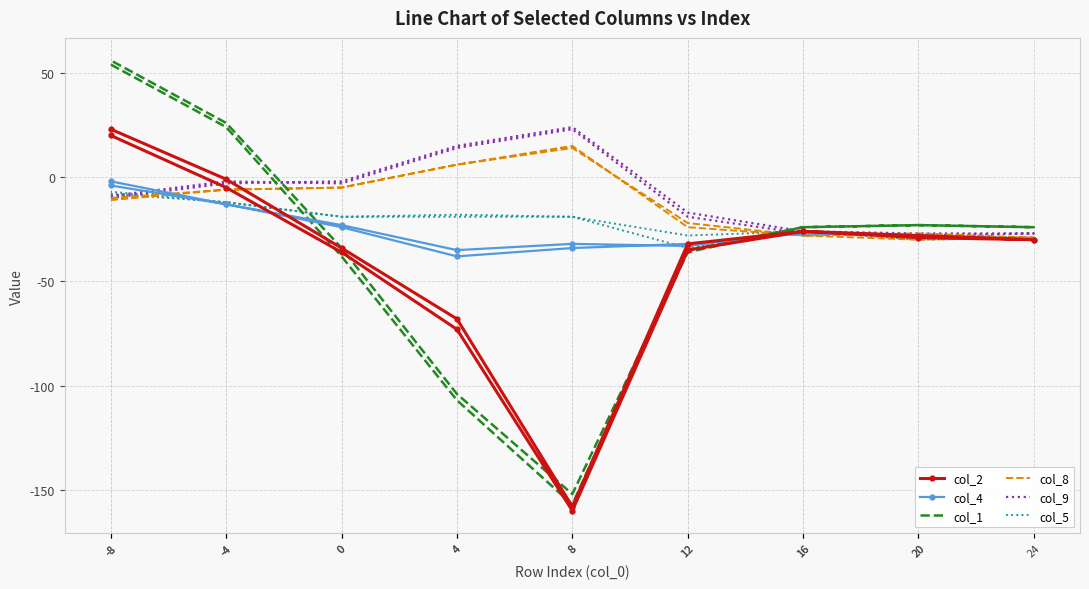

How many times do col_9 and col_2 cross each other?

3